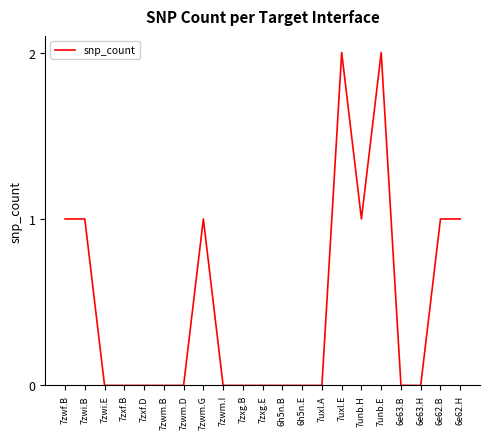

What is the maximum value shown in the chart?

2